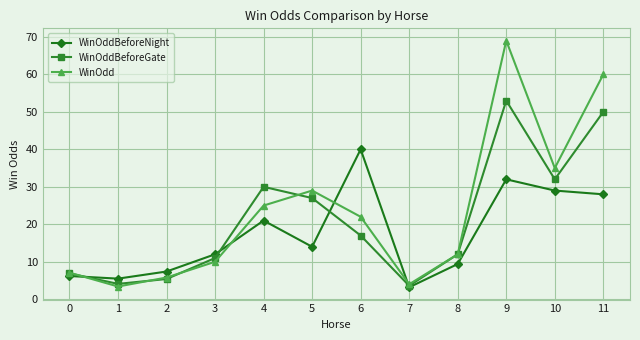

True or false: WinOddBeforeNight and WinOdd cross at least once.

True